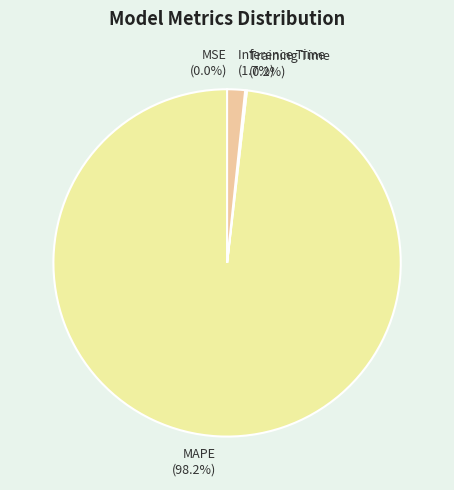

What is the largest slice in the pie chart?

MAPE (98.2%)